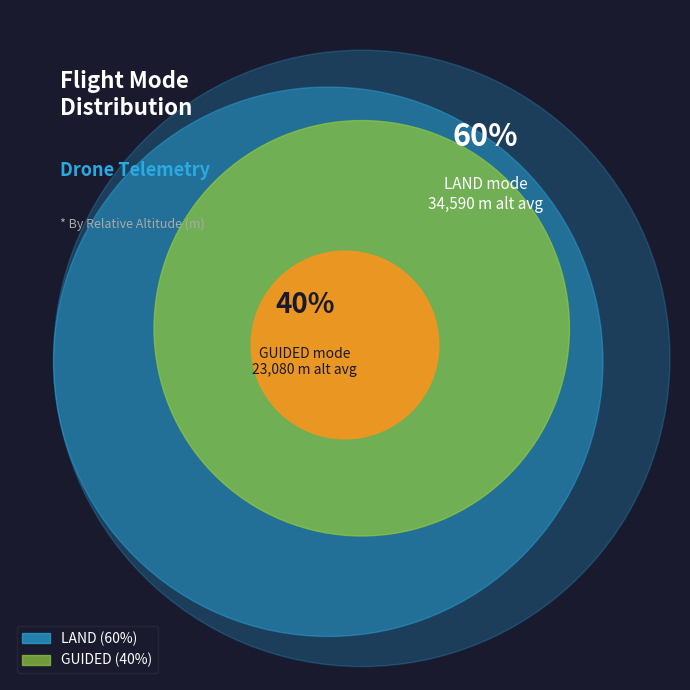

Which category has the biggest portion of the pie?

LAND